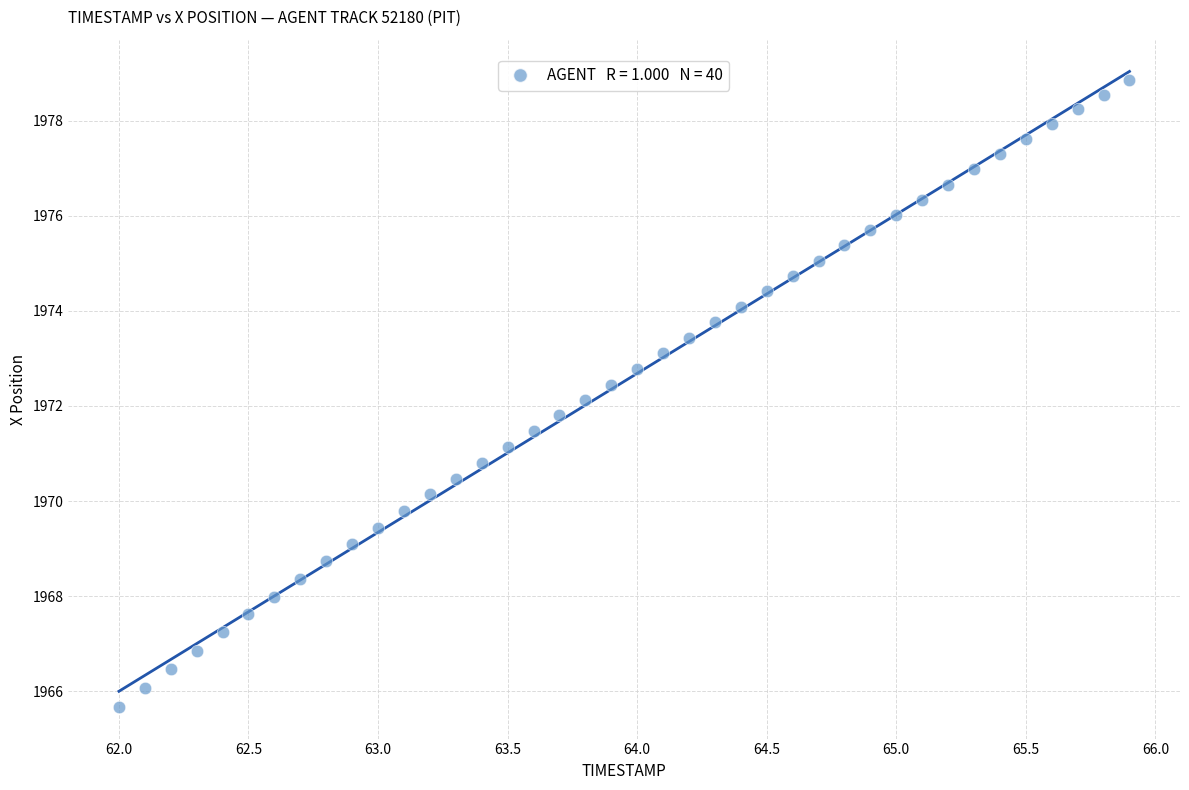

What is the range of X values (max minus min)?

3.9